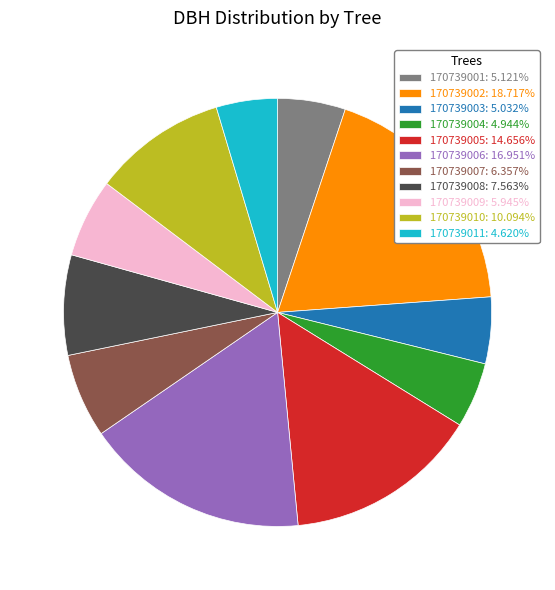

Which has a higher value, 170739008 or 170739006?

170739006